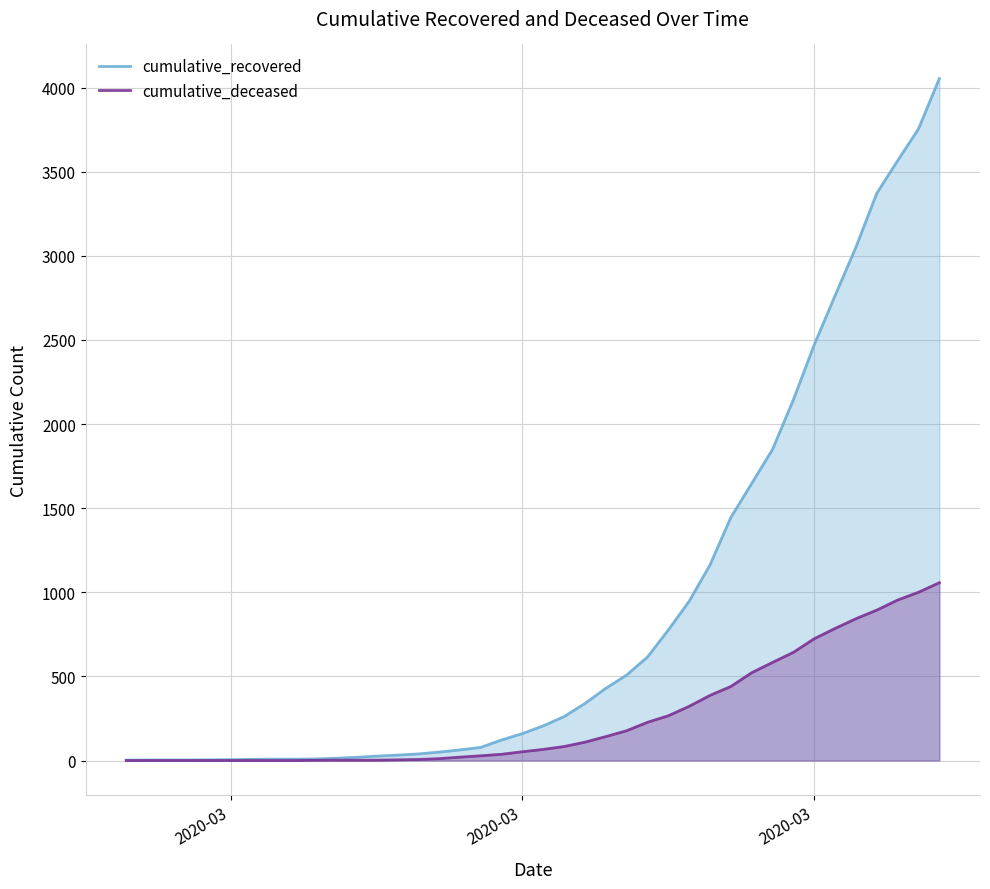

Count the number of data series in this chart.

2